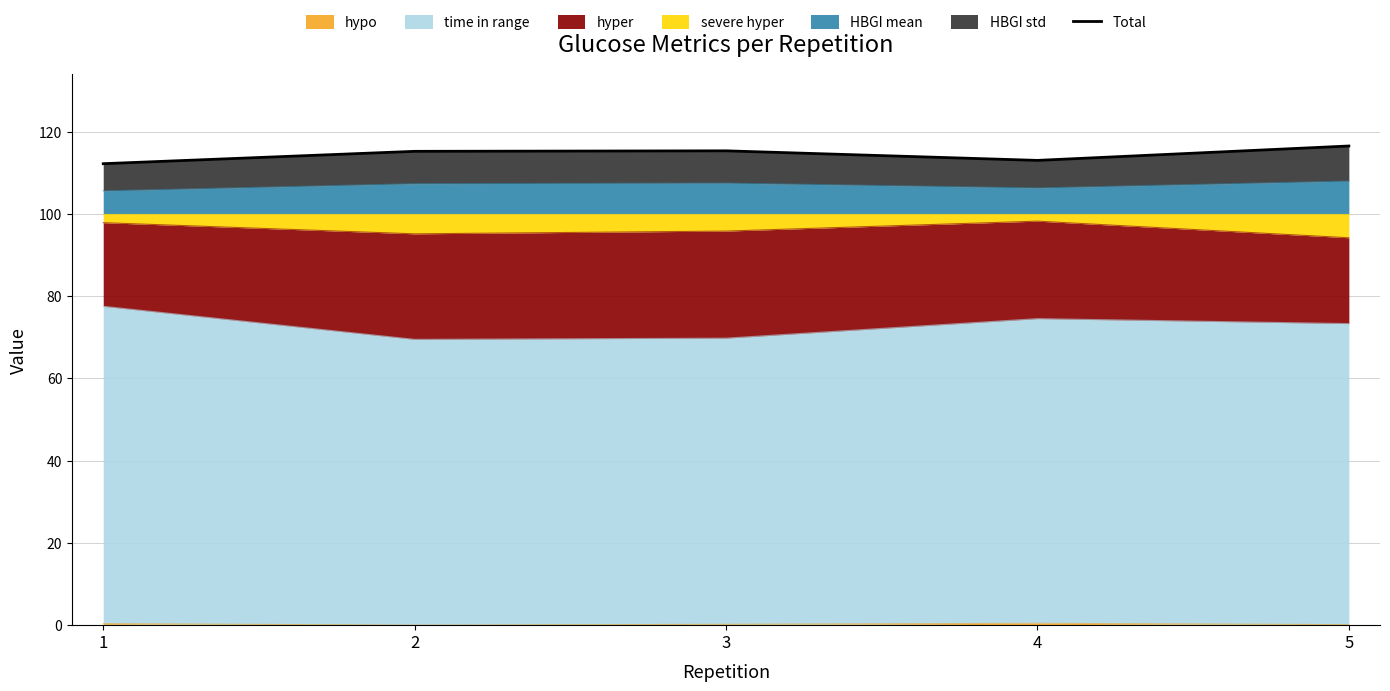

What is the smallest value displayed?

112.2